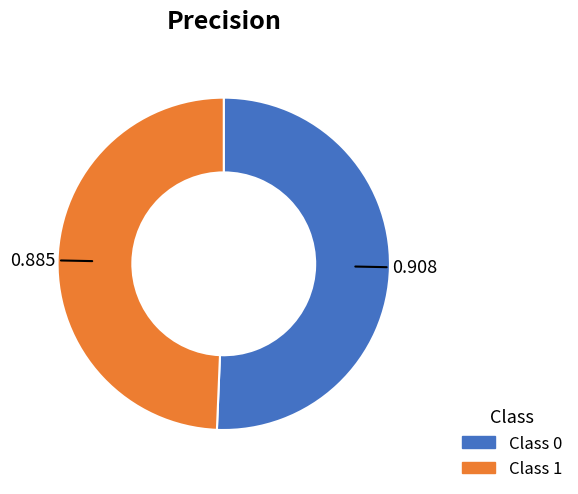

Is there any slice that represents more than half of the pie?

Yes